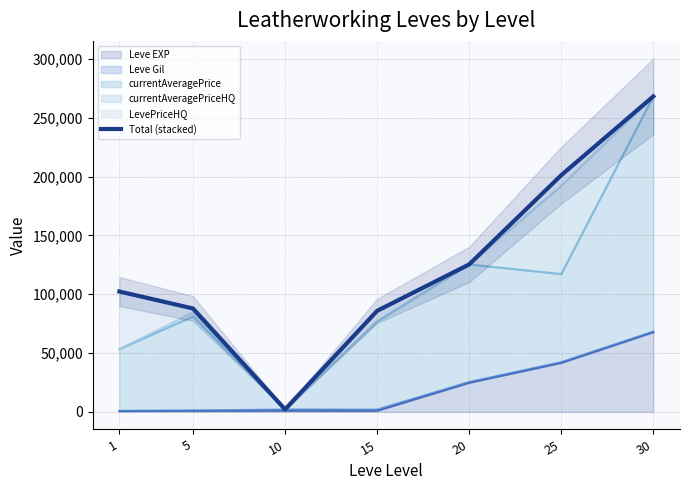

How many interior local valleys (lower than both neighbors) does the data have?

1